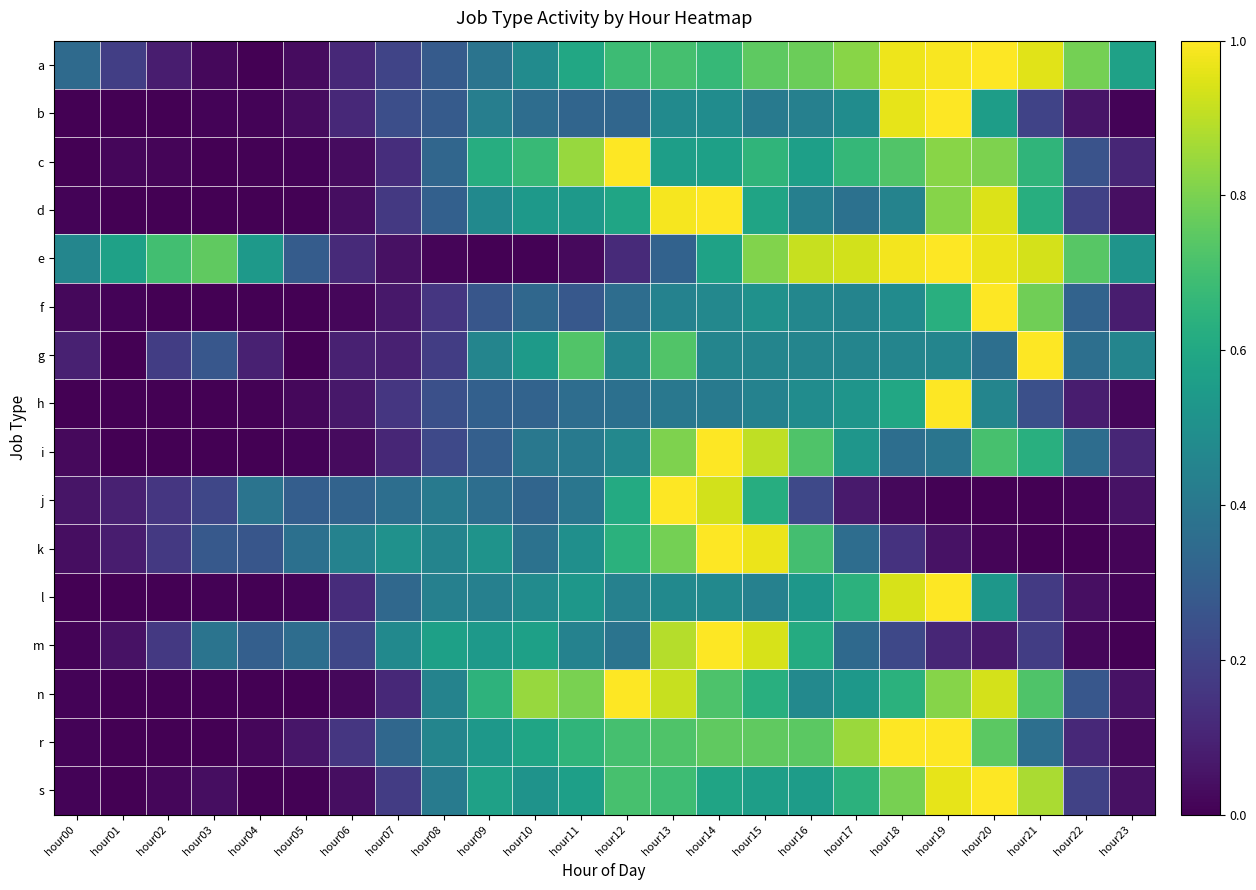

What is the spread (max minus min) of values at hour23?

0.6